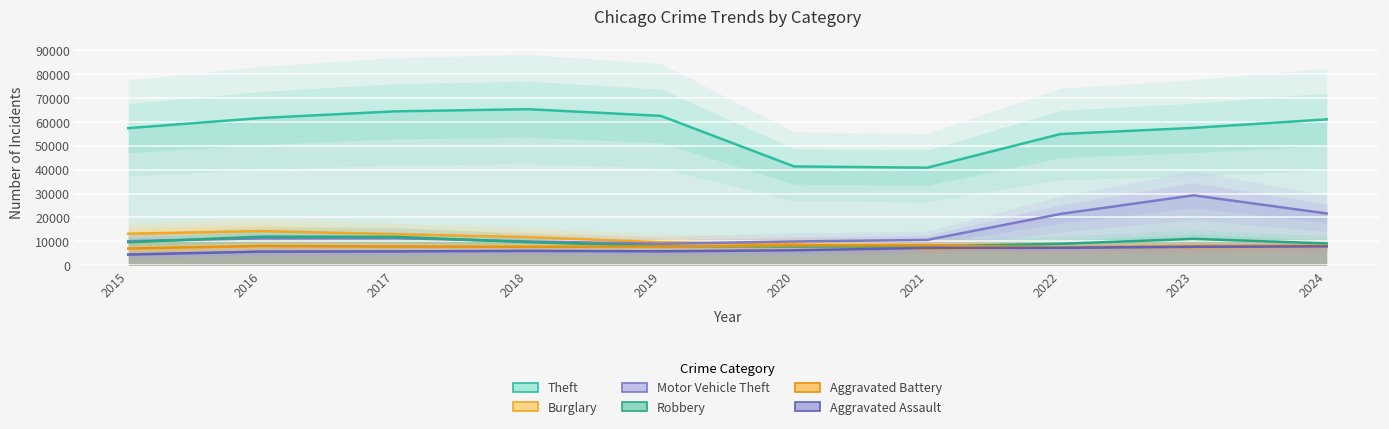

Rank the categories by Theft value from highest to lowest.

2018, 2017, 2019, 2016, 2024, 2023, 2015, 2022, 2020, 2021